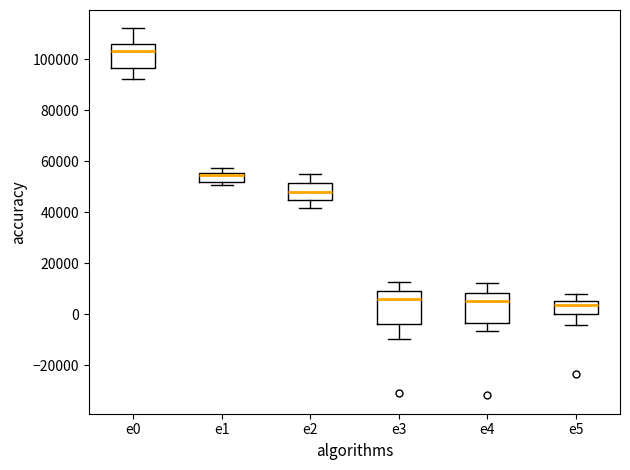

Where does the upper whisker of the box for e4 end on the y-axis? The values are not printed on the chart, so give them approximately, as read against the axis.

12000